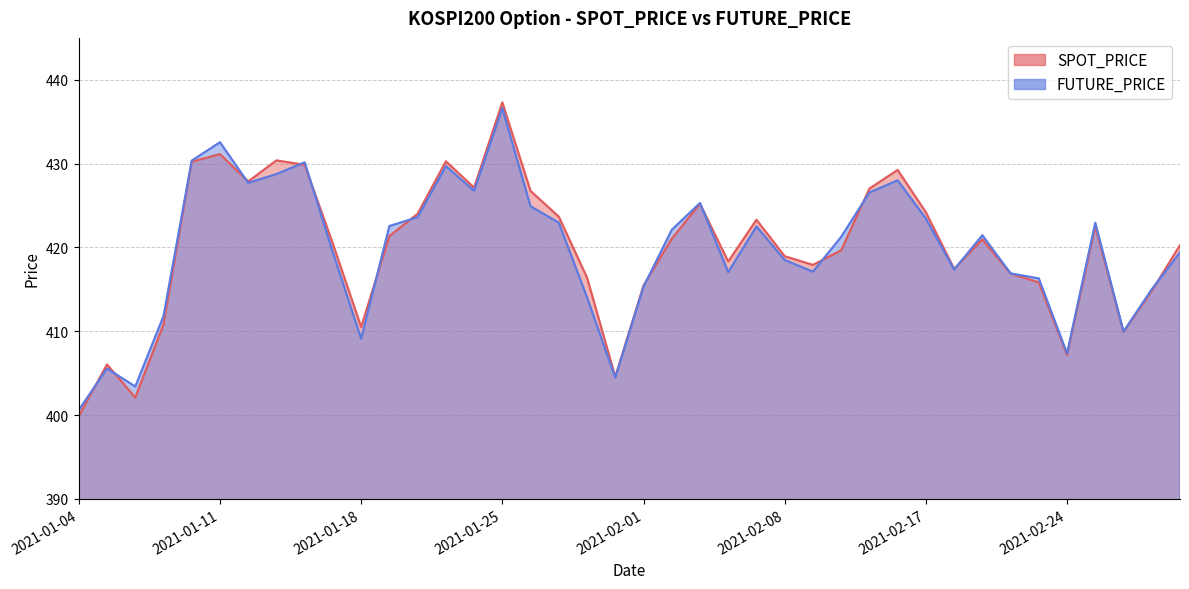

What is the smallest value displayed?

399.9